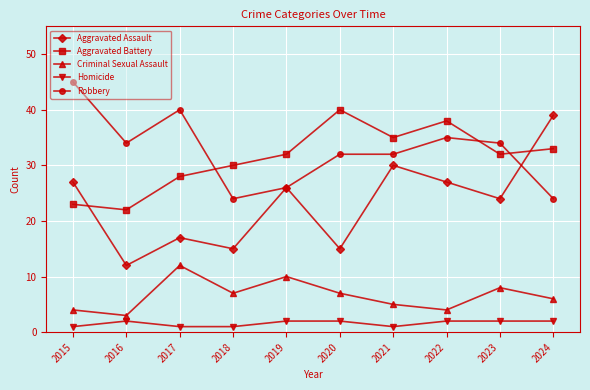

Which series has the widest spread of values?

Aggravated Assault